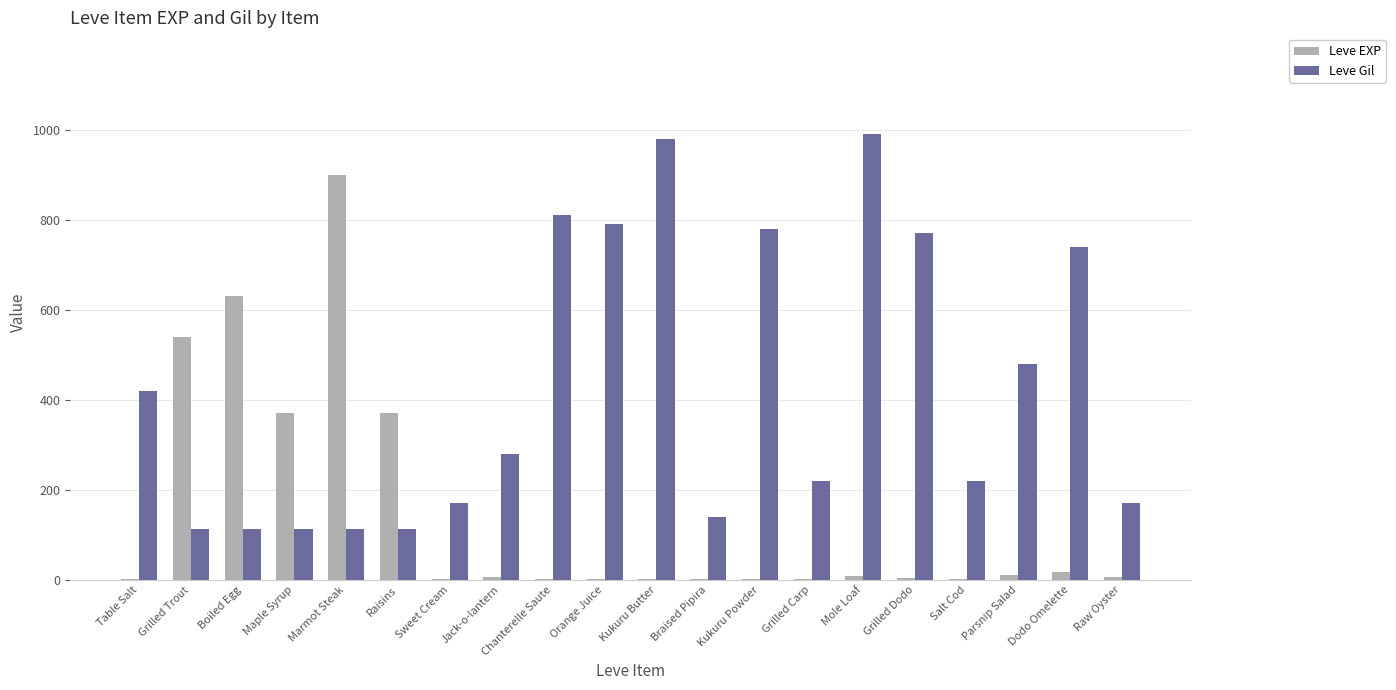

What is the sum of all Leve Gil values?

8521